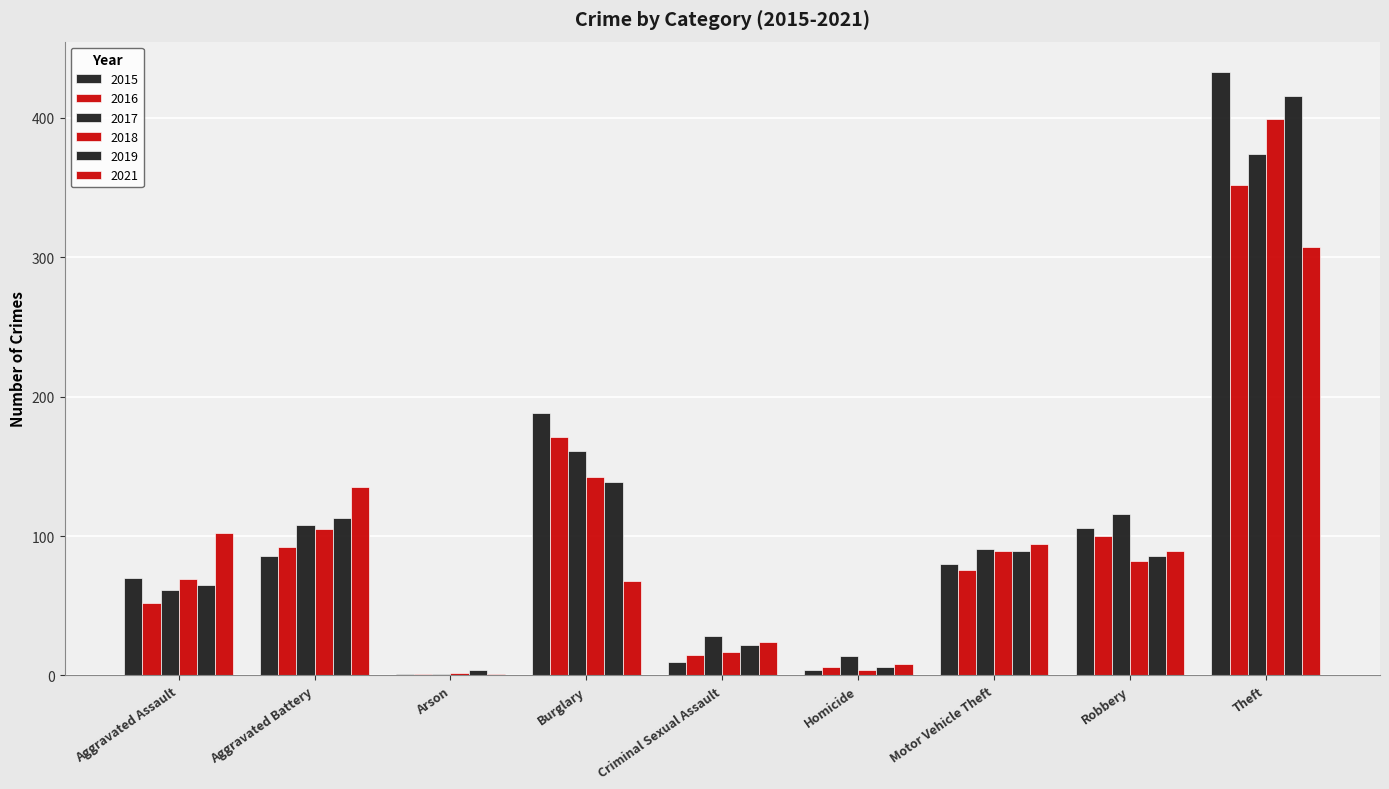

What is the difference between the maximum and second lowest values in the 2019 series?

410